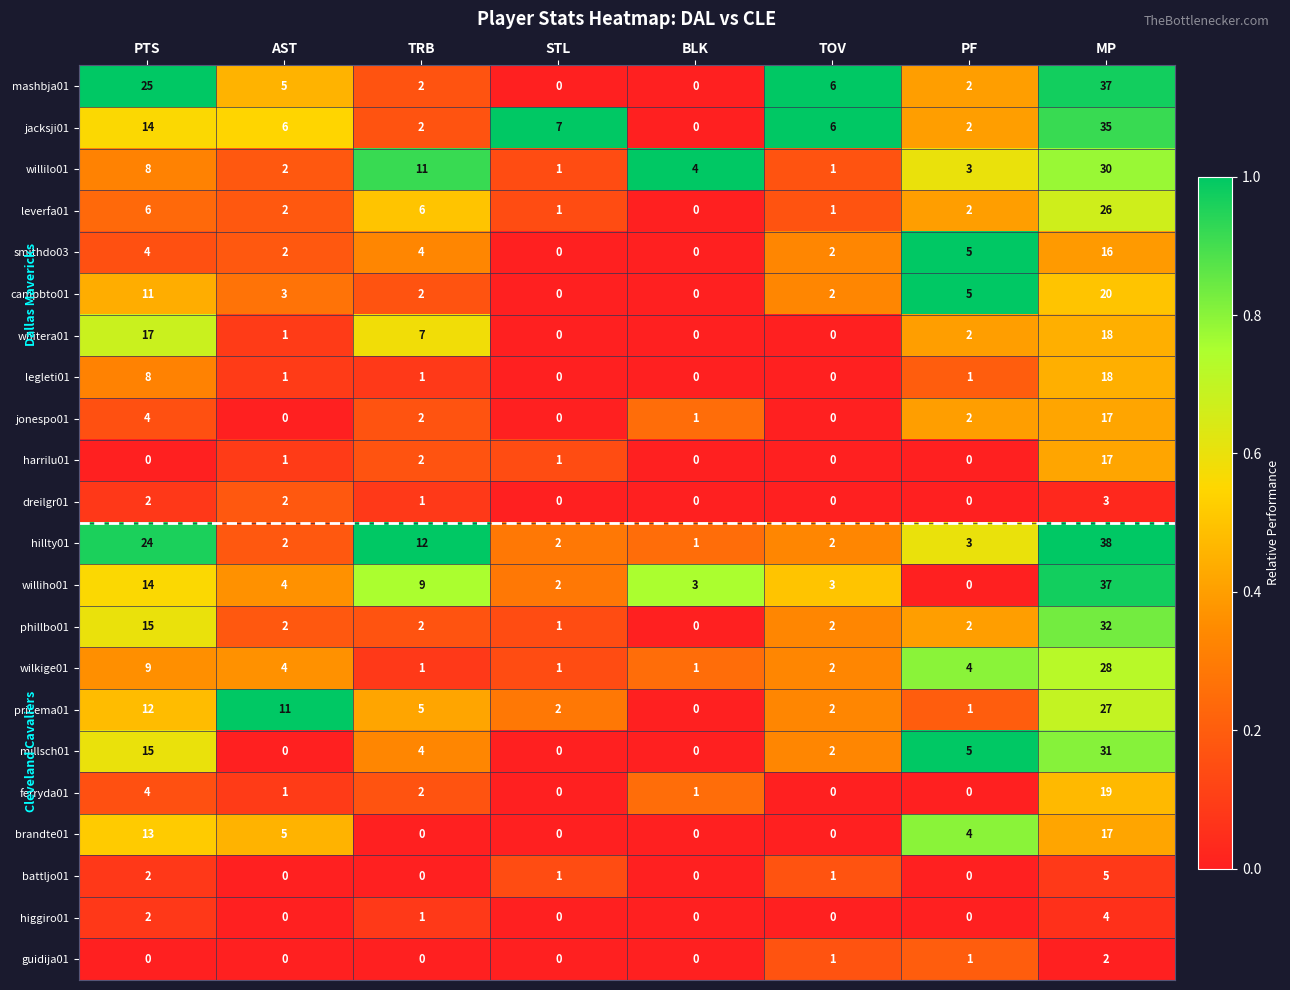

How many data points in jonespo01 are less than 2?

4